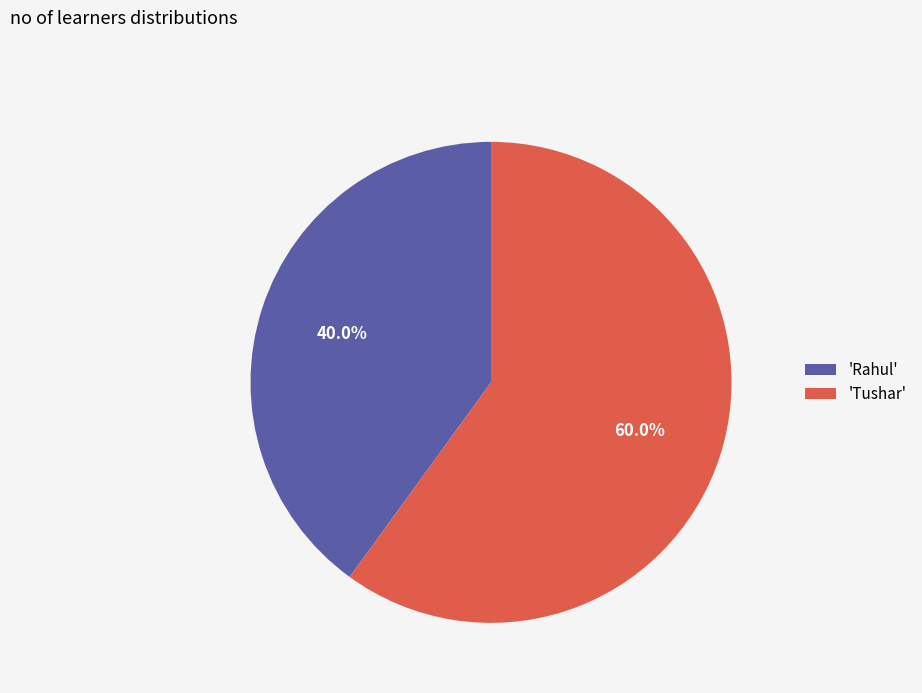

Approximately how many times larger is the value at 'Tushar' compared to 'Rahul'?

1.5